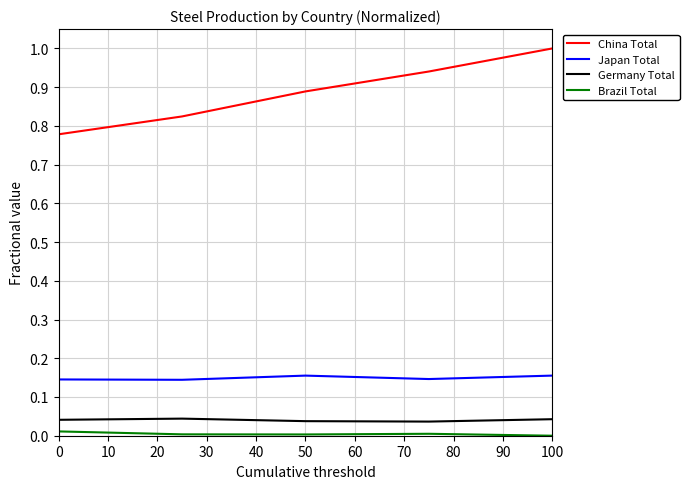

What is the maximum value shown in the chart?

1.0